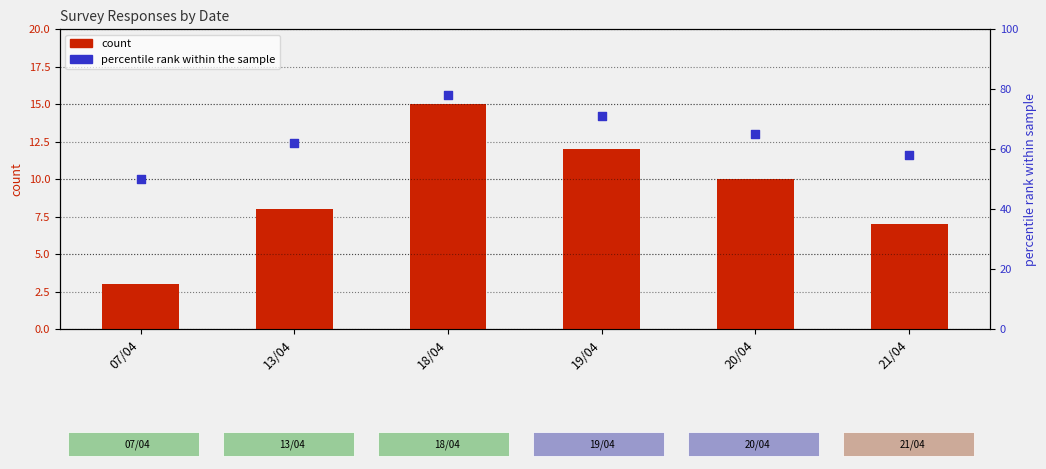

Which series reaches the minimum Y coordinate?

count